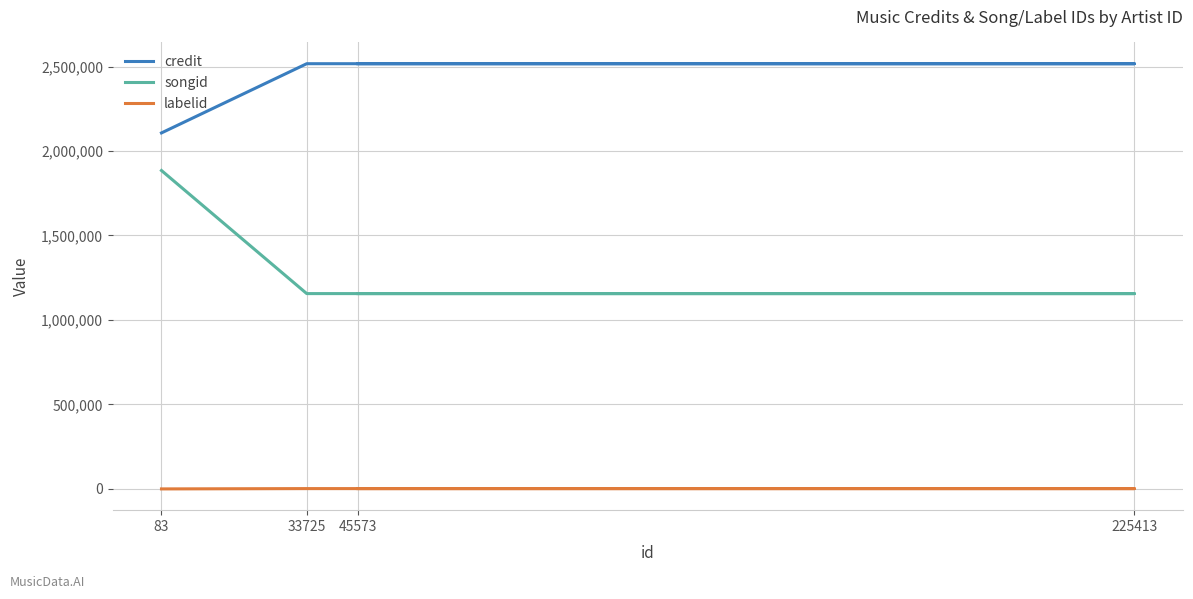

What are all the series names shown in the legend?

credit, songid, labelid